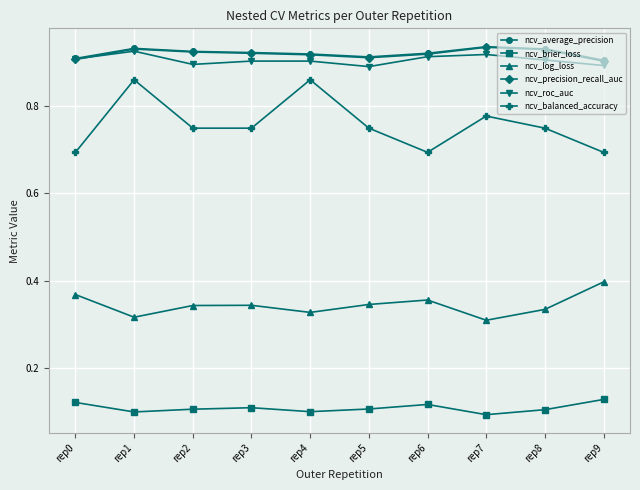

The value of ncv_brier_loss at rep2 is 0.1. True or false?

True